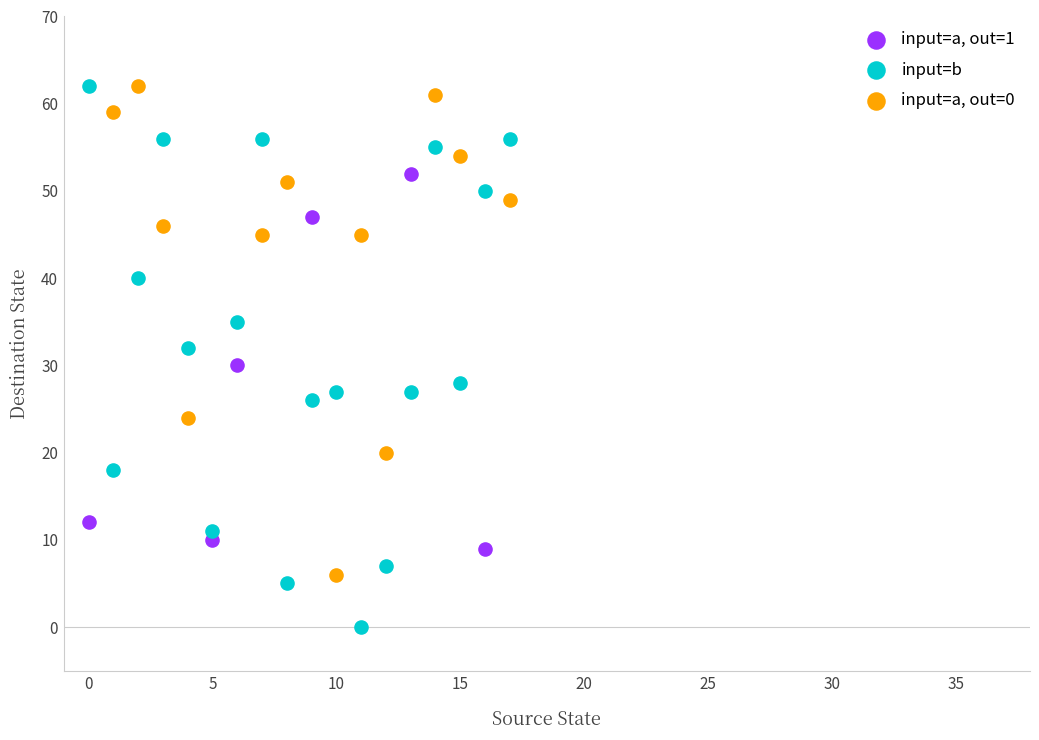

Which series contains the lowest Y value?

input=b